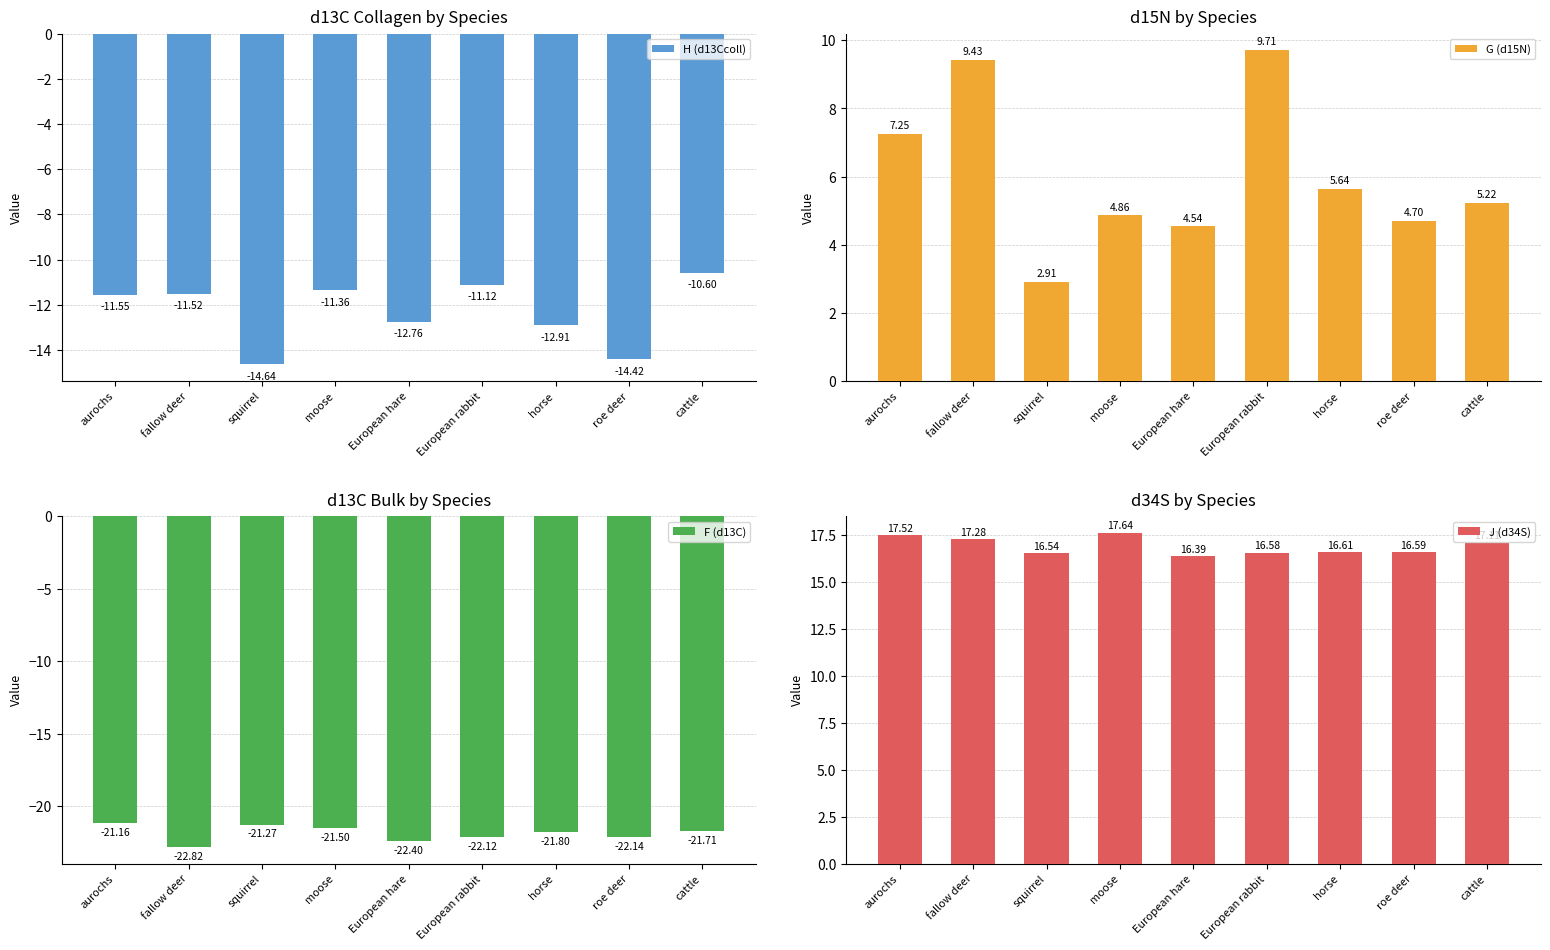

How many groups of bars are there?

9